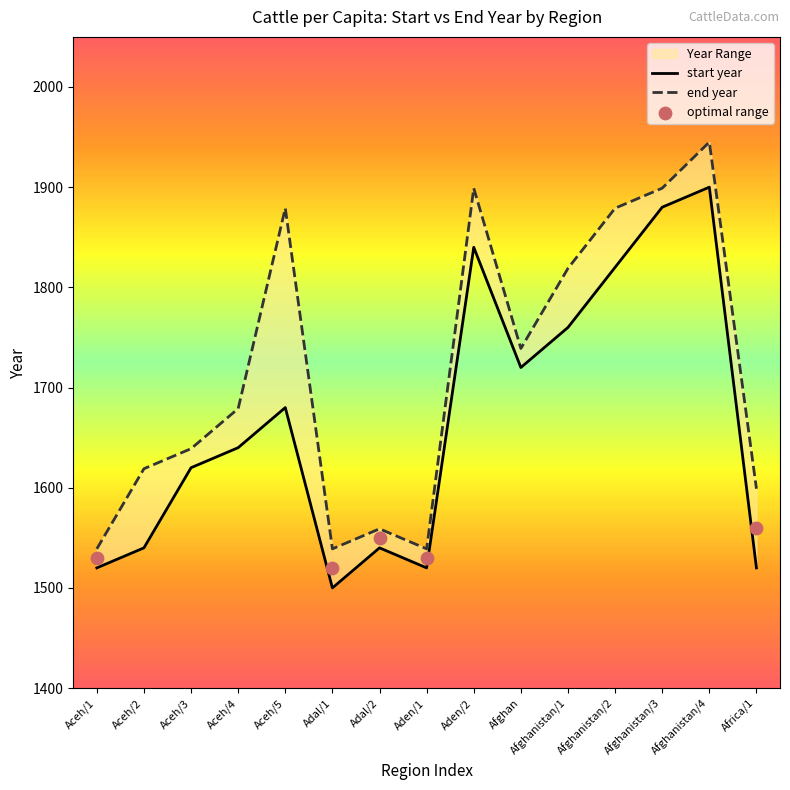

Which series has the largest Y range (max minus min)?

end year